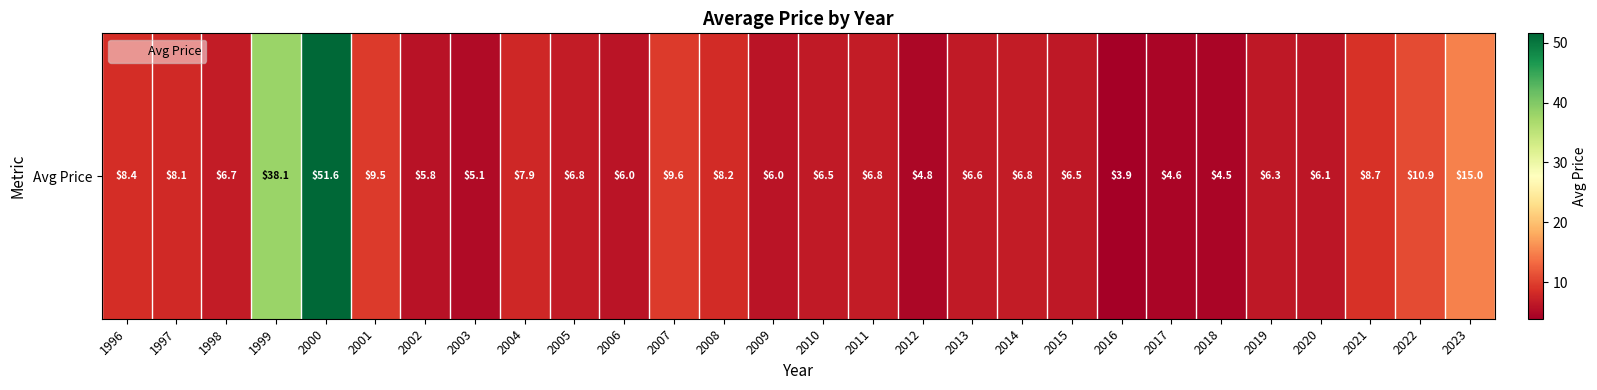

What is the difference between the second highest and second lowest values?

33.6